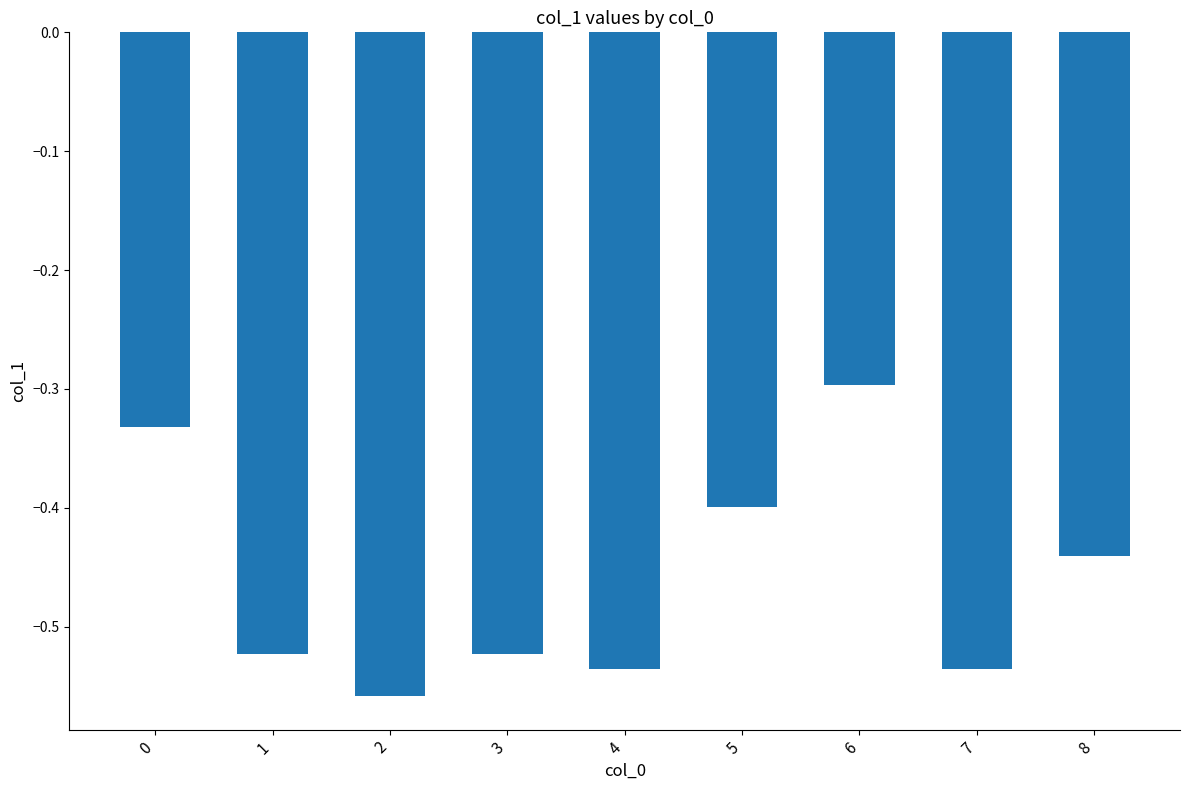

At which category does the chart reach its peak across all series?

6